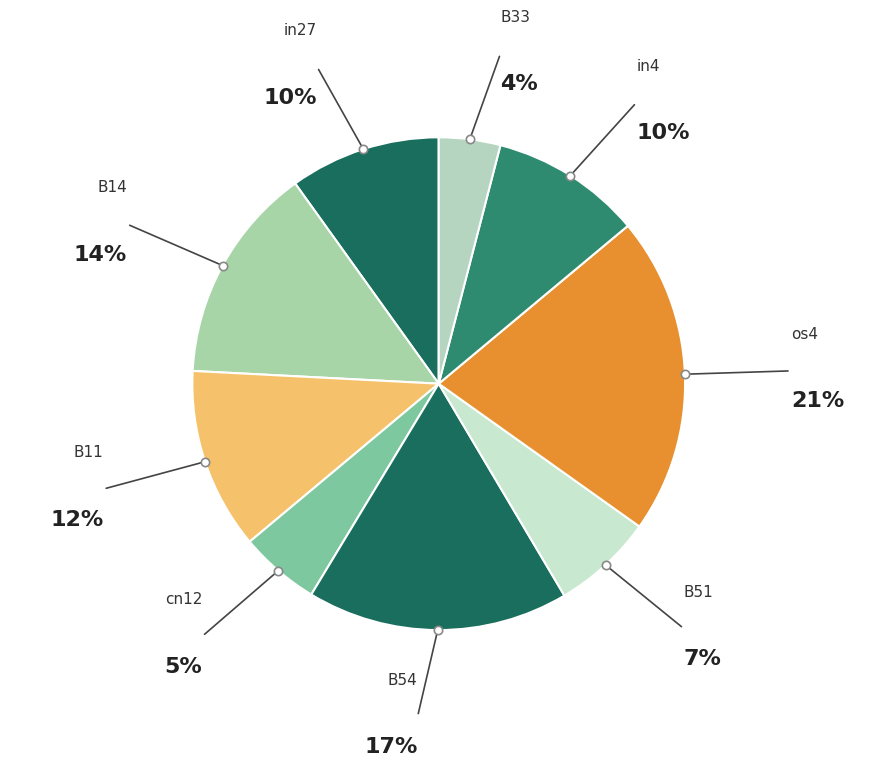

Is there a majority slice in this chart?

No